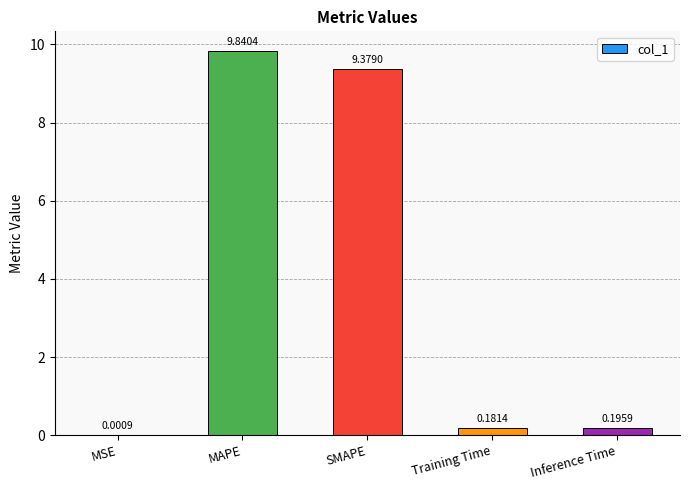

At which label is the value closest to 4?

Inference Time